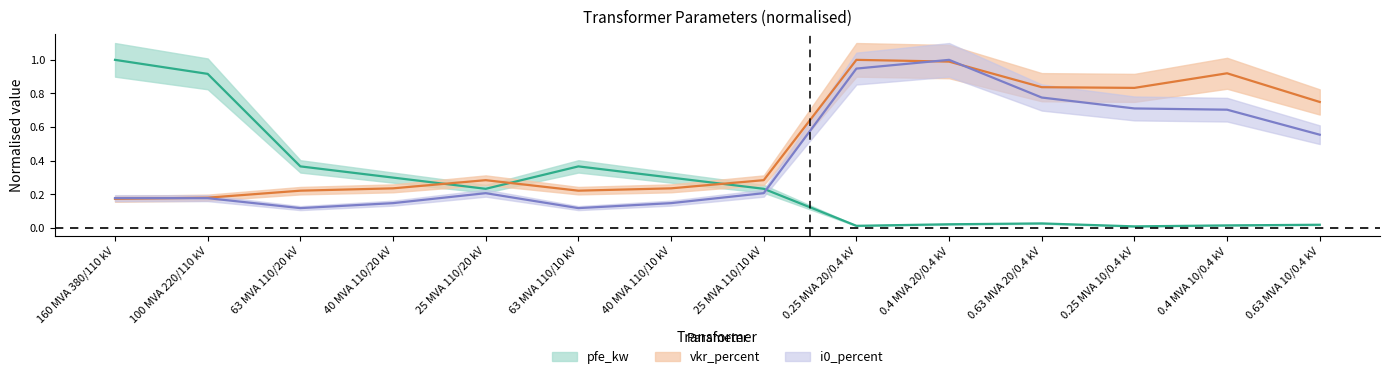

What is the sum of all vkr_percent values?

7.2